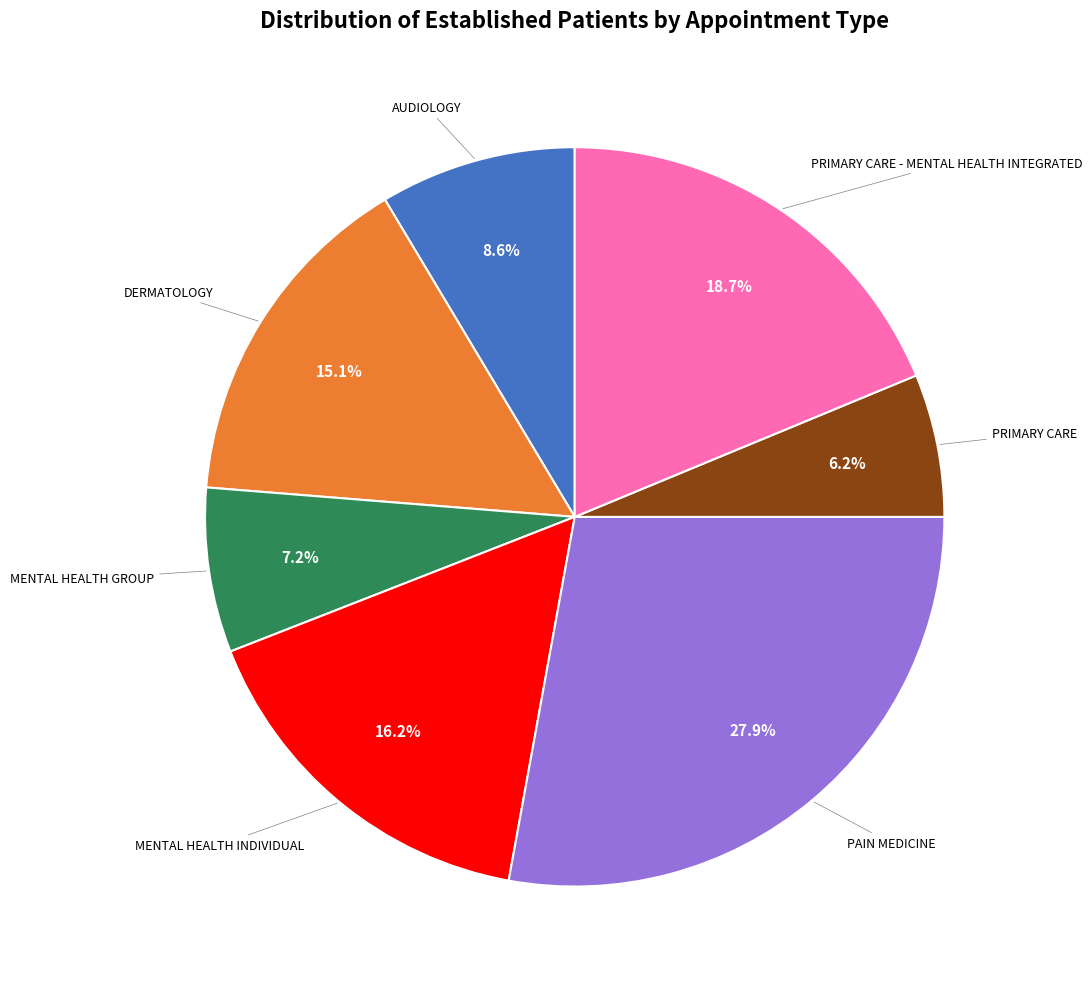

Is there any slice that represents more than half of the pie?

No